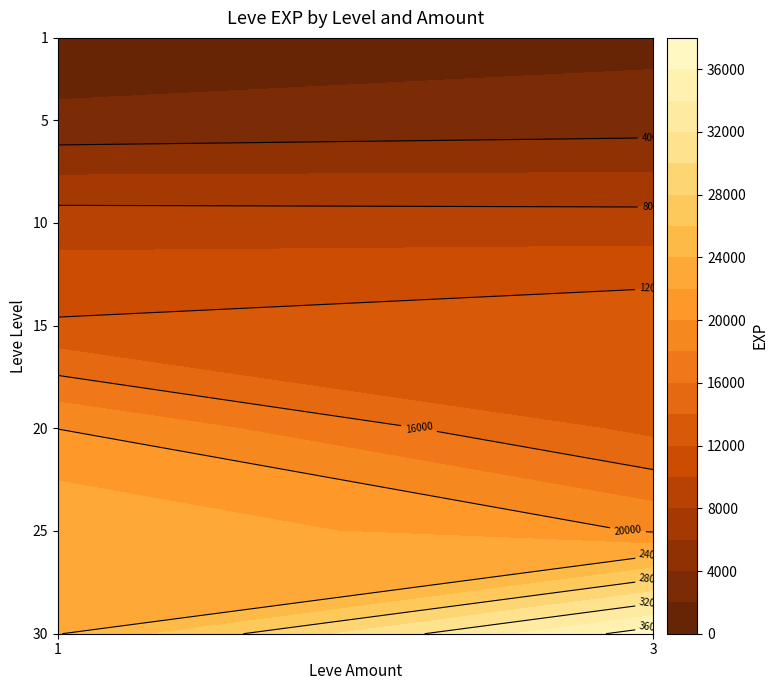

What is the average value of the 25 series?

14187